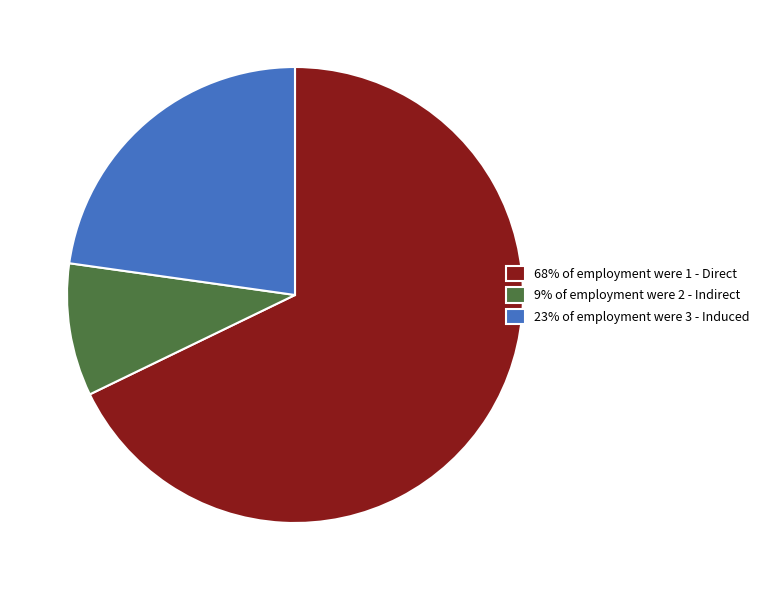

Which slice is the largest?

68% of employment were 1 - Direct